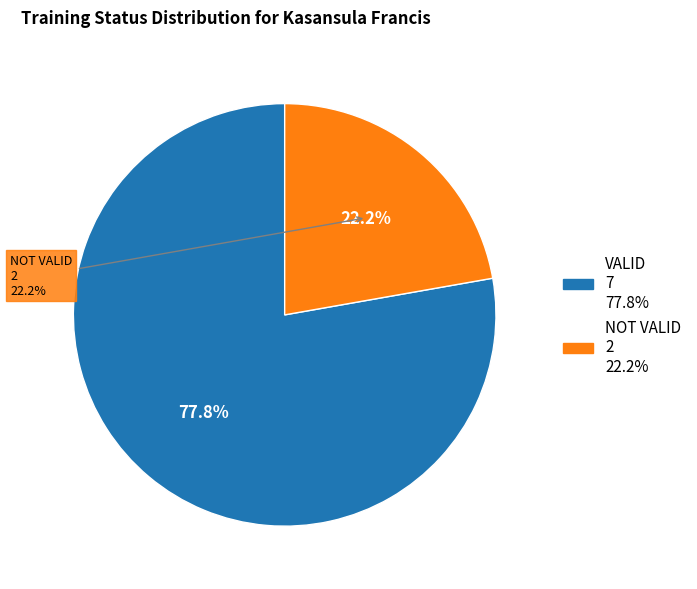

What is the change in value from VALID to NOT VALID?

-5